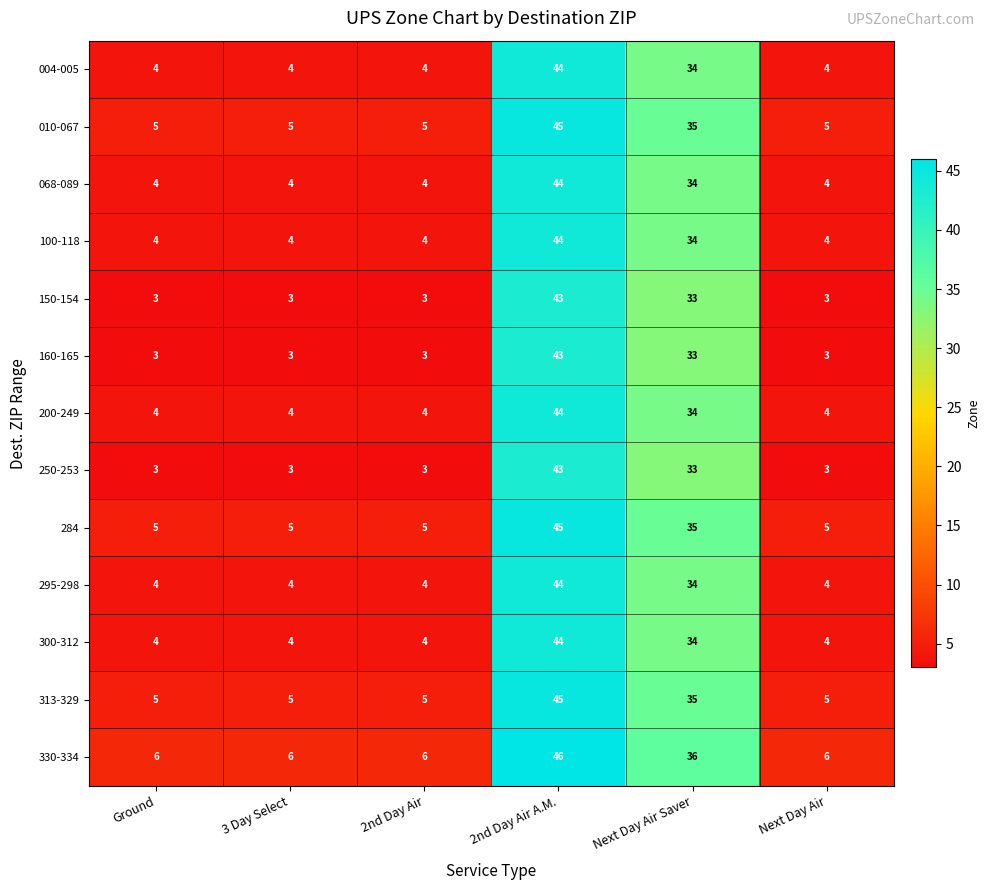

What is the minimum value shown in the chart?

3